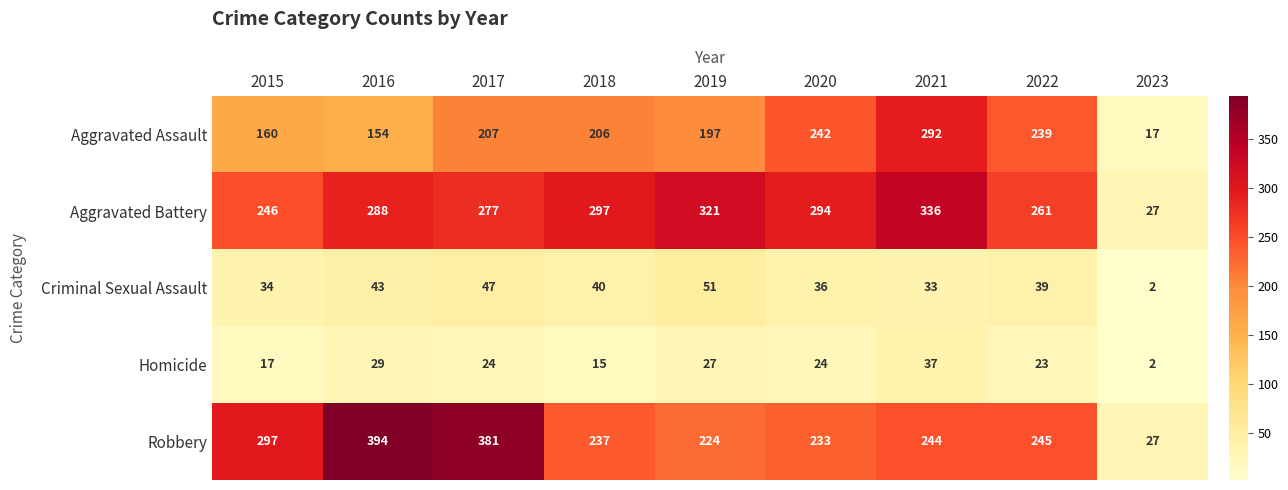

What is the difference between the maximum and minimum values in the Criminal Sexual Assault series?

49